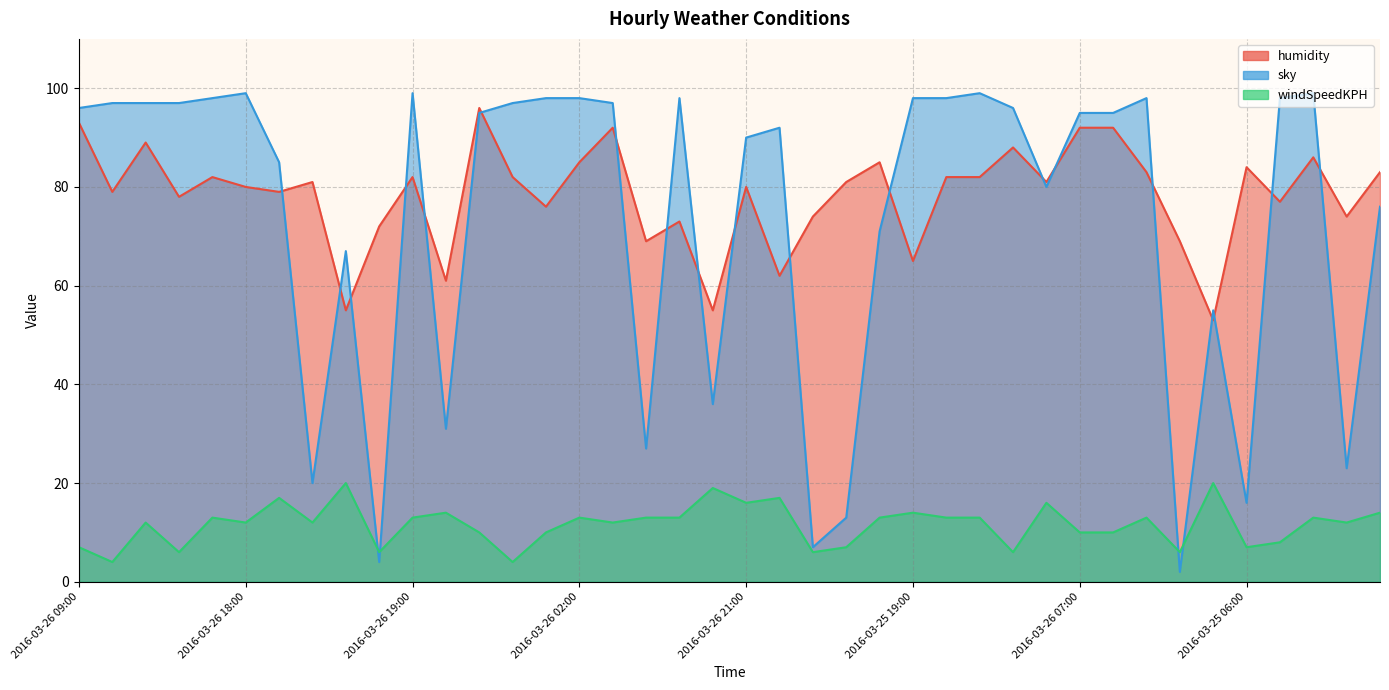

What are all the series names shown in the legend?

humidity, sky, windSpeedKPH